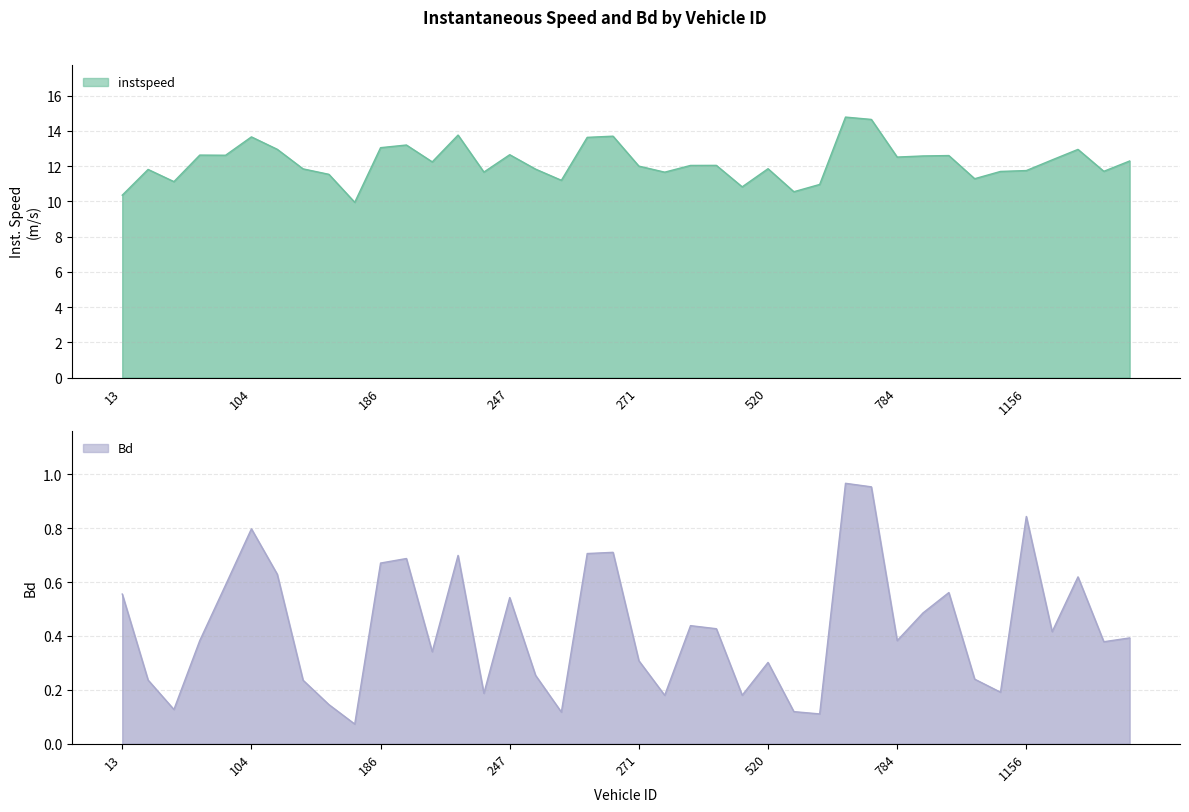

What is the value of the instspeed point at the 23rd from the left?

12.0